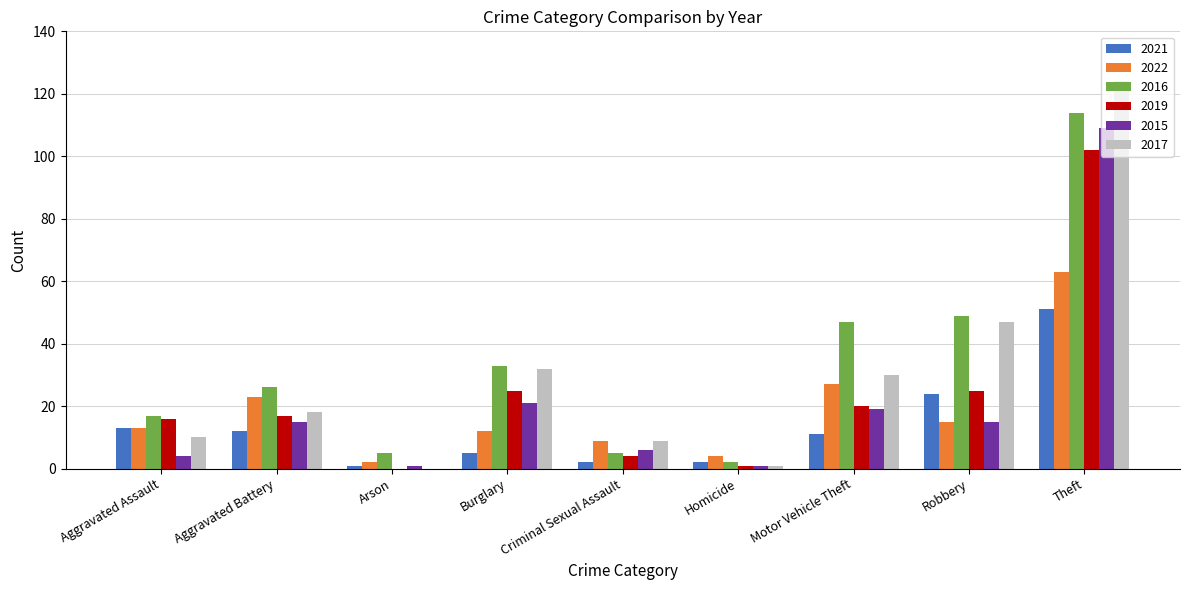

Between Aggravated Assault and Motor Vehicle Theft, which series saw the biggest shift?

2016